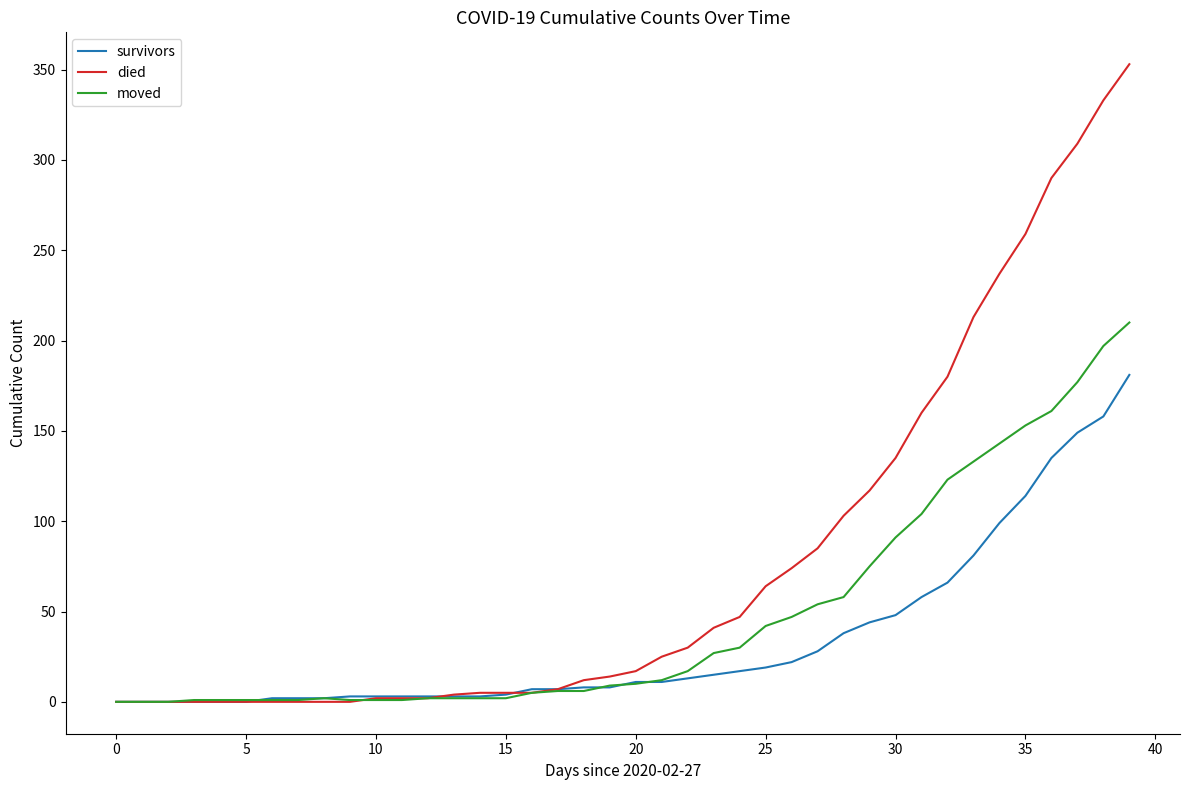

Which series has the largest range (max minus min)?

died